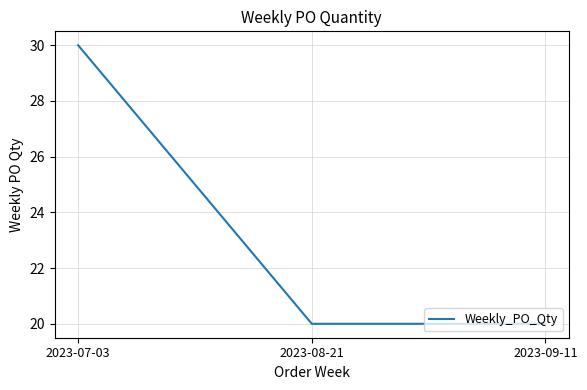

Reading right to left, extract all data points from this chart.

2023-09-11=20	2023-08-21=20	2023-07-03=30